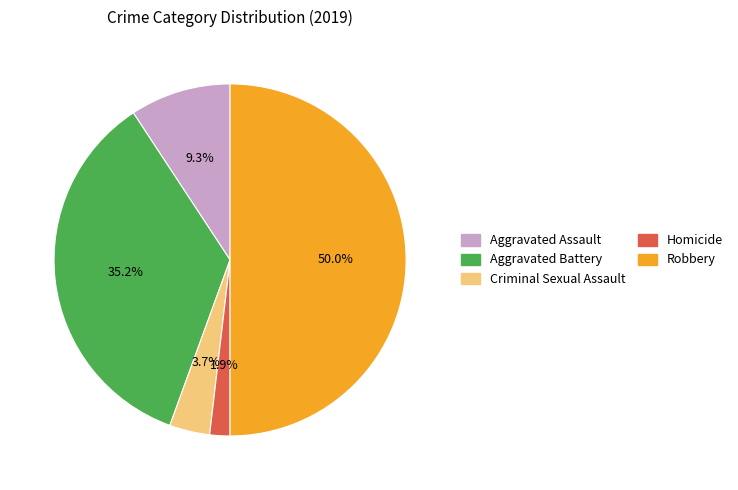

True or false: Aggravated Battery accounts for 35% of the total.

True